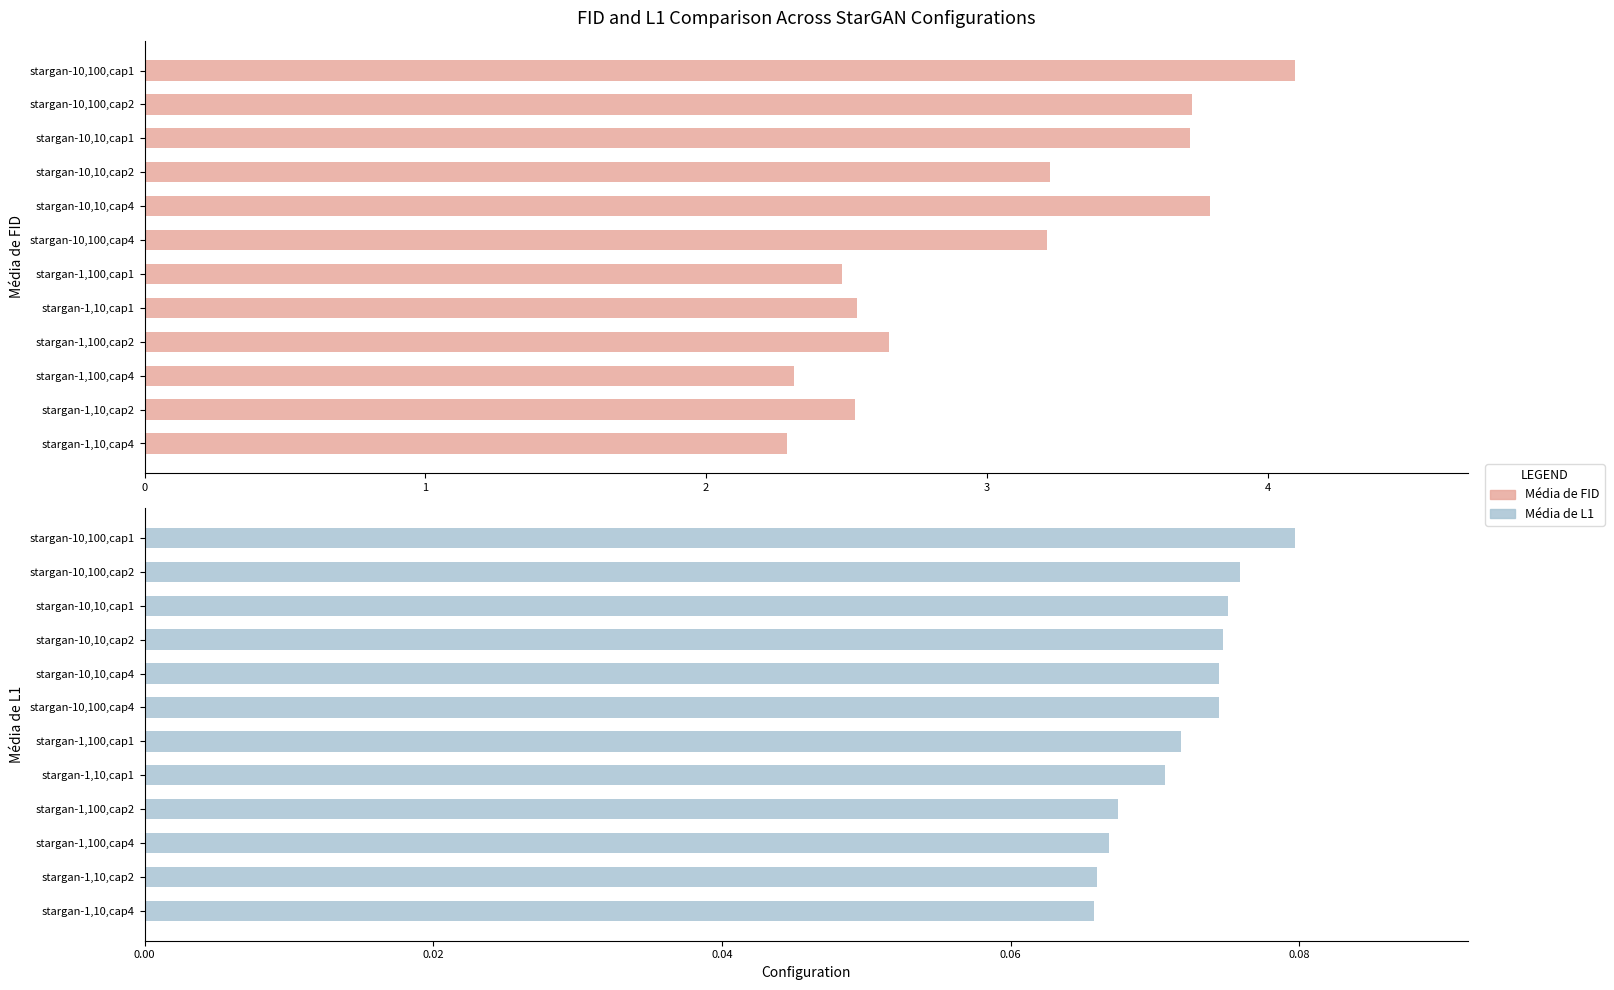

Between stargan-10,100,cap2 and stargan-10,100,cap1, which series saw the biggest shift?

Média de FID